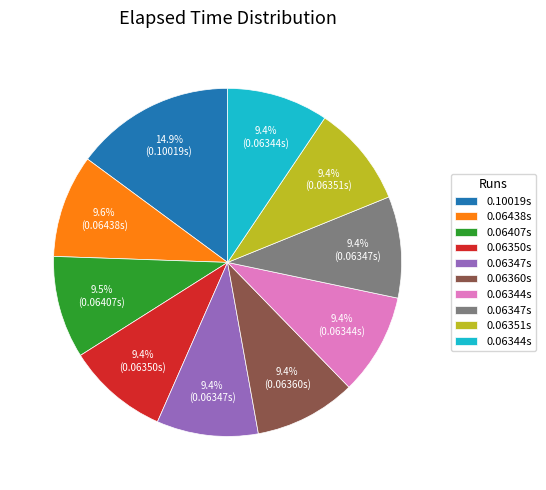

Is there any slice that represents more than half of the pie?

No